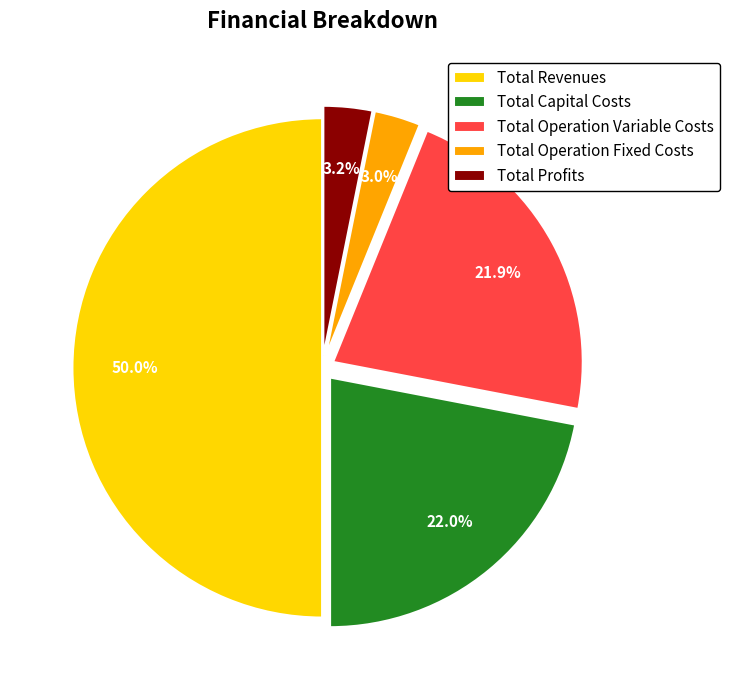

To the nearest percent, what percentage of the pie is Total Profits?

3%